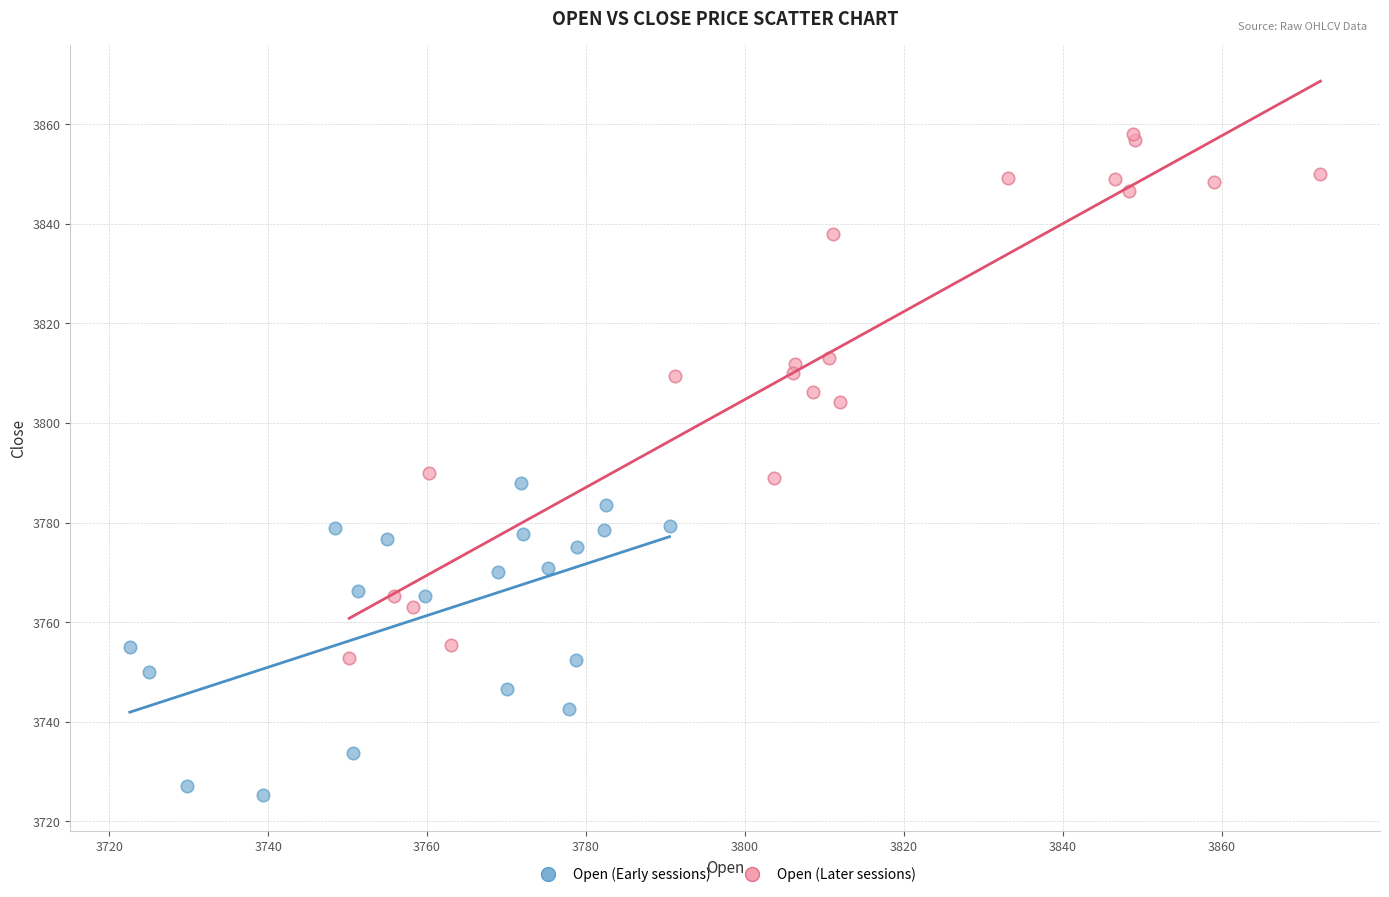

What are all the series names shown in the legend?

Open (Early sessions), Open (Later sessions)